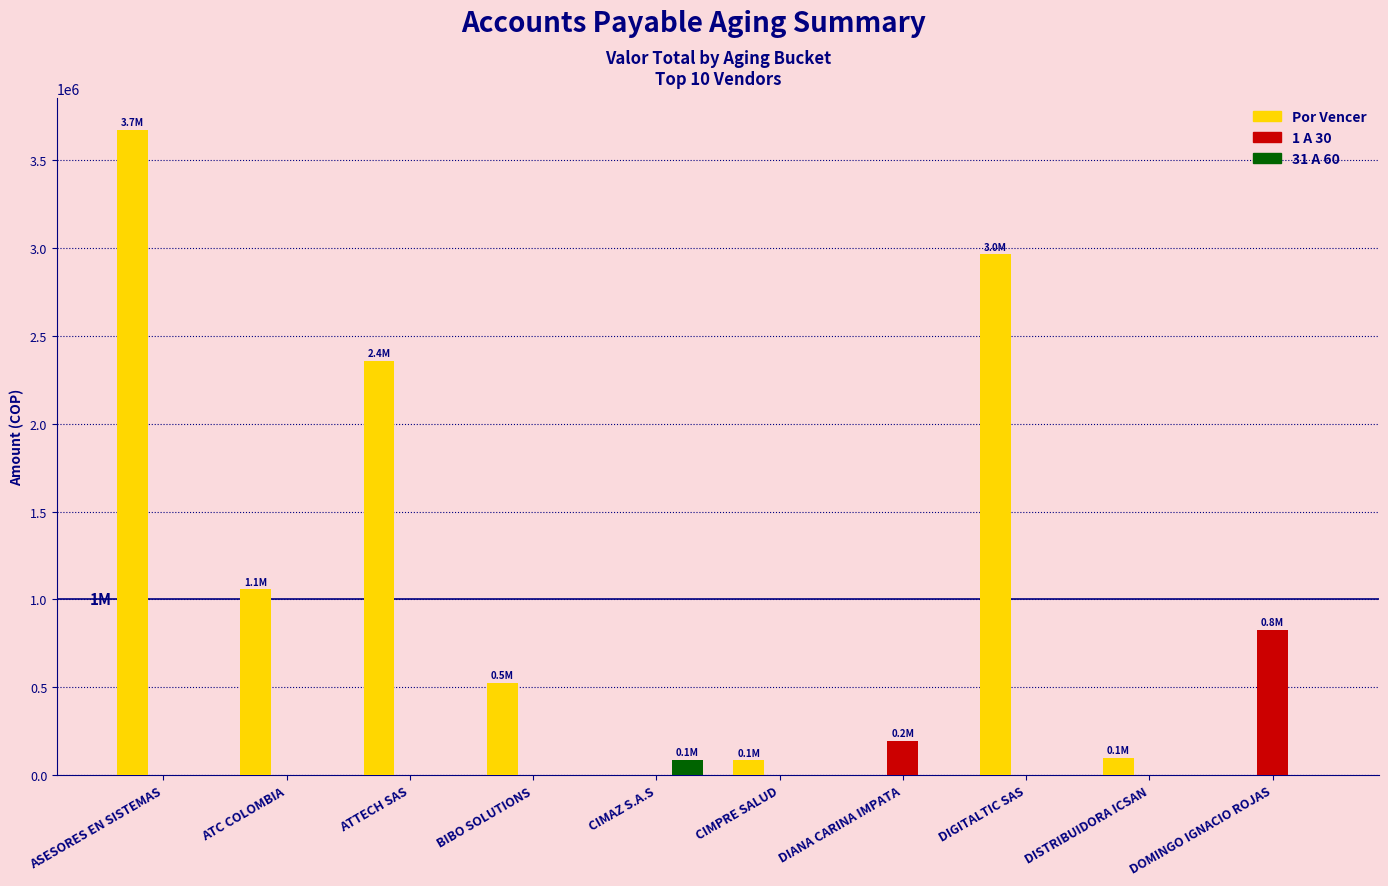

Which series has the largest total across all categories?

Por Vencer